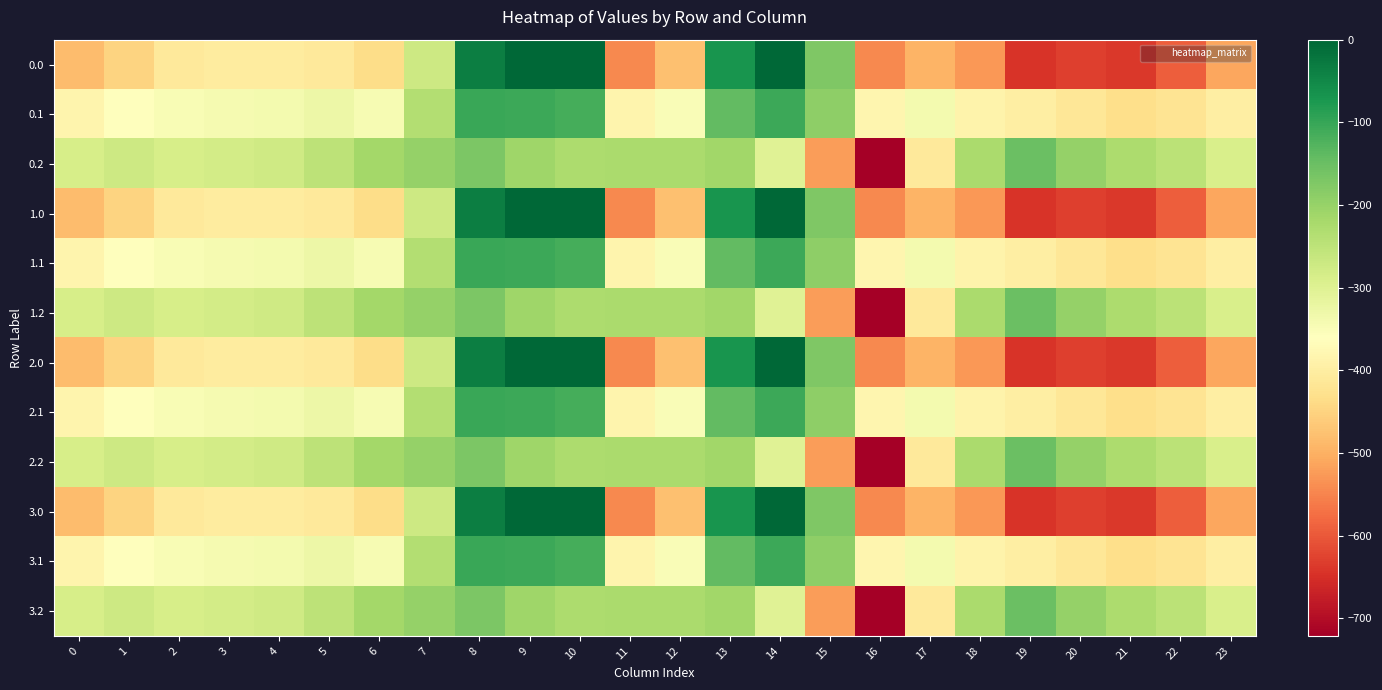

At 9, list the series in order from smallest to largest.

0.2, 1.2, 2.2, 3.2, 0.1, 1.1, 2.1, 3.1, 0.0, 1.0, 2.0, 3.0